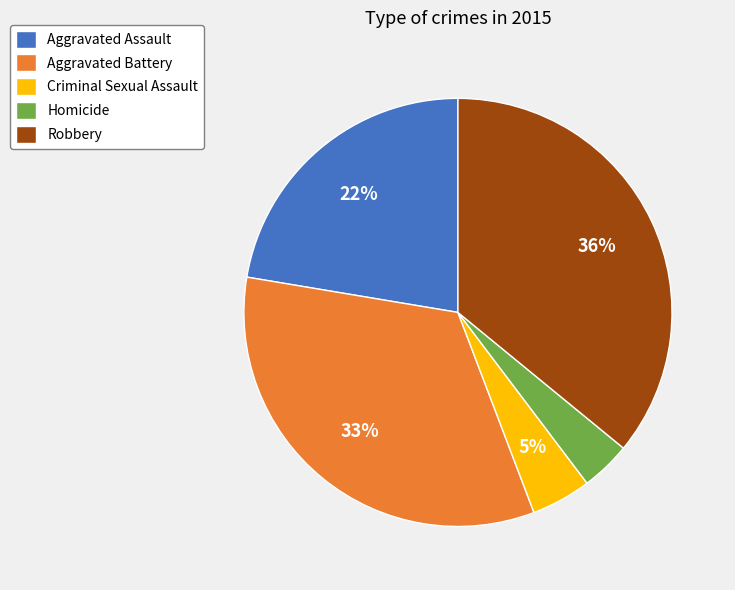

To the nearest percent, what is the average slice percentage?

20%